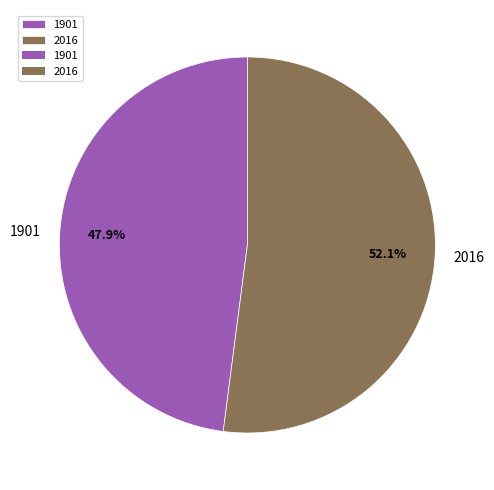

What is the majority slice?

2016